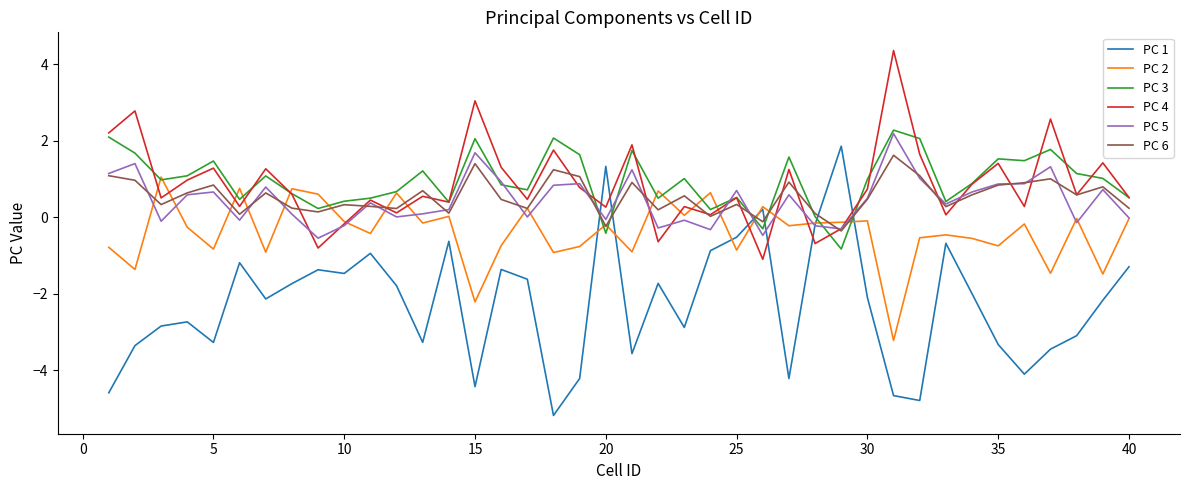

What is the minimum value for PC 2?

-3.2